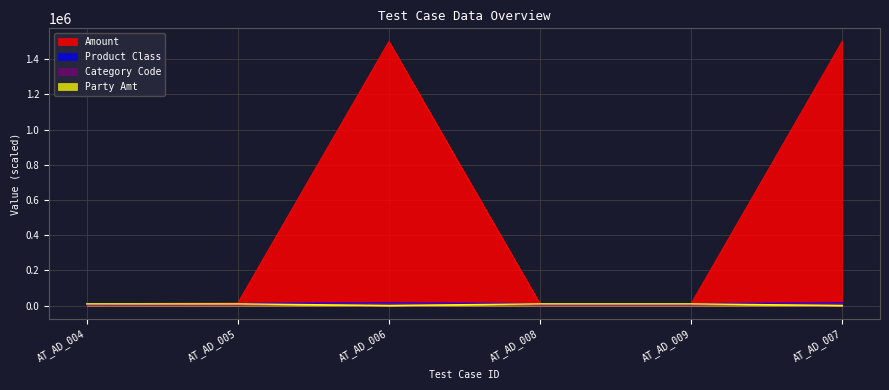

What is the total value across all series at AT_AD_006?

1528300